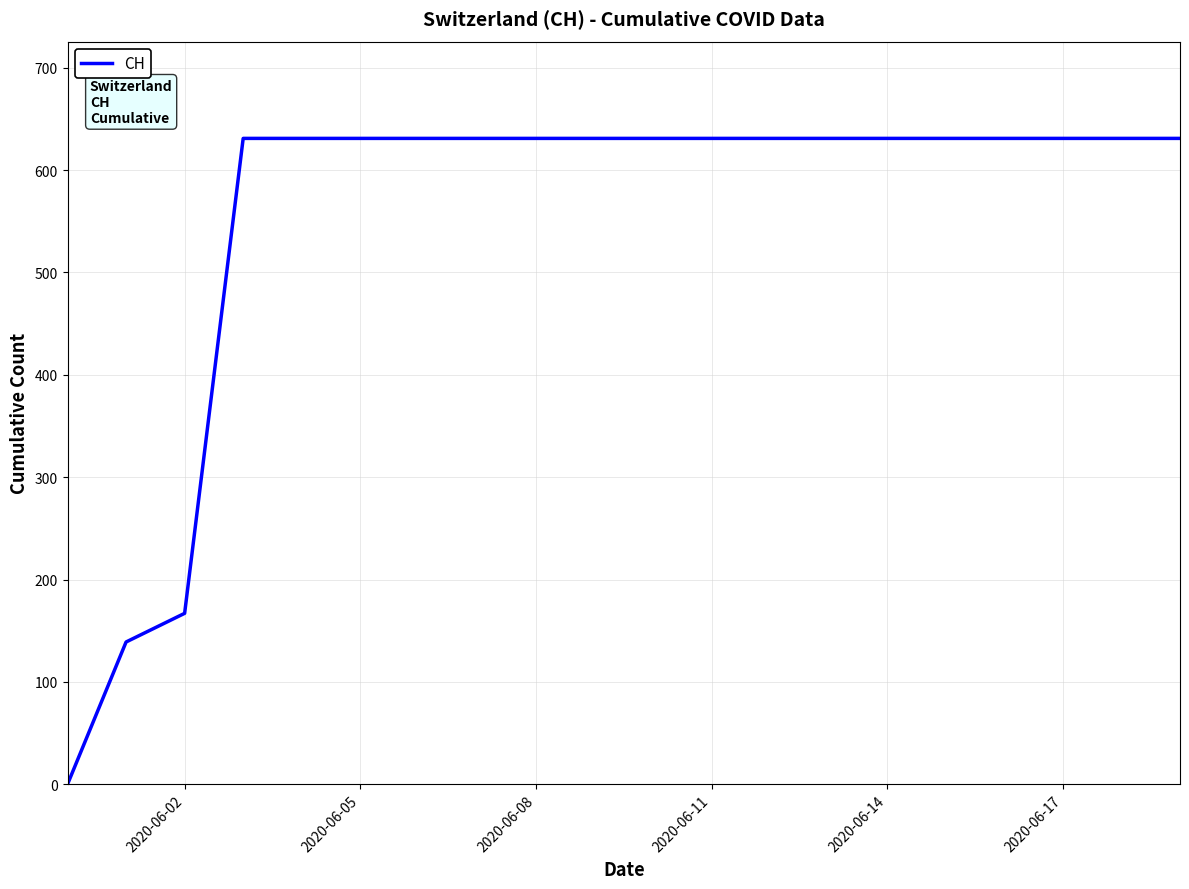

Reading right to left, extract all data points from this chart.

631	631	631	631	631	631	631	631	631	631	631	631	631	631	631	631	631	167	139	0